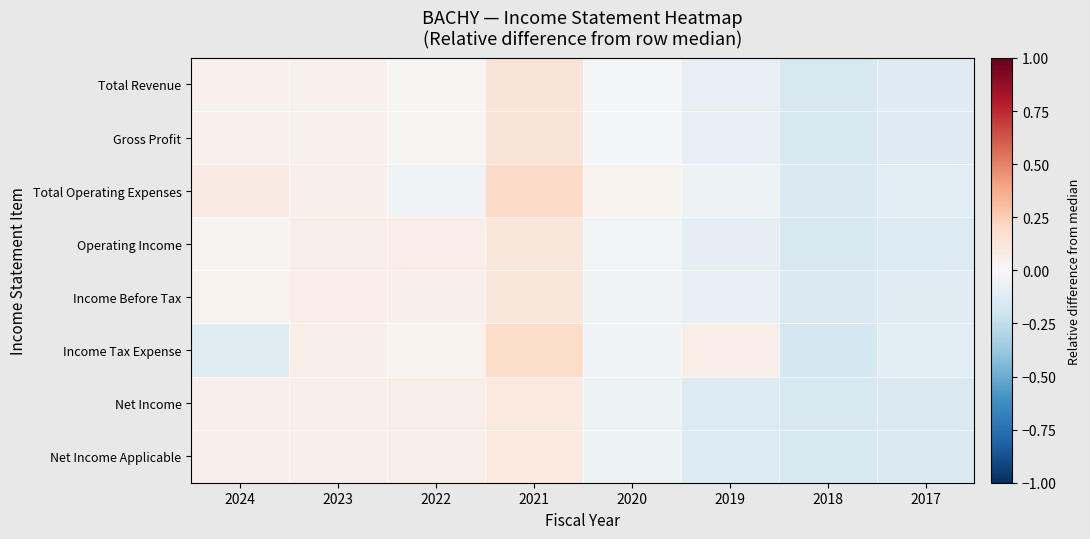

Which series has the largest total across all categories?

Total Operating Expenses